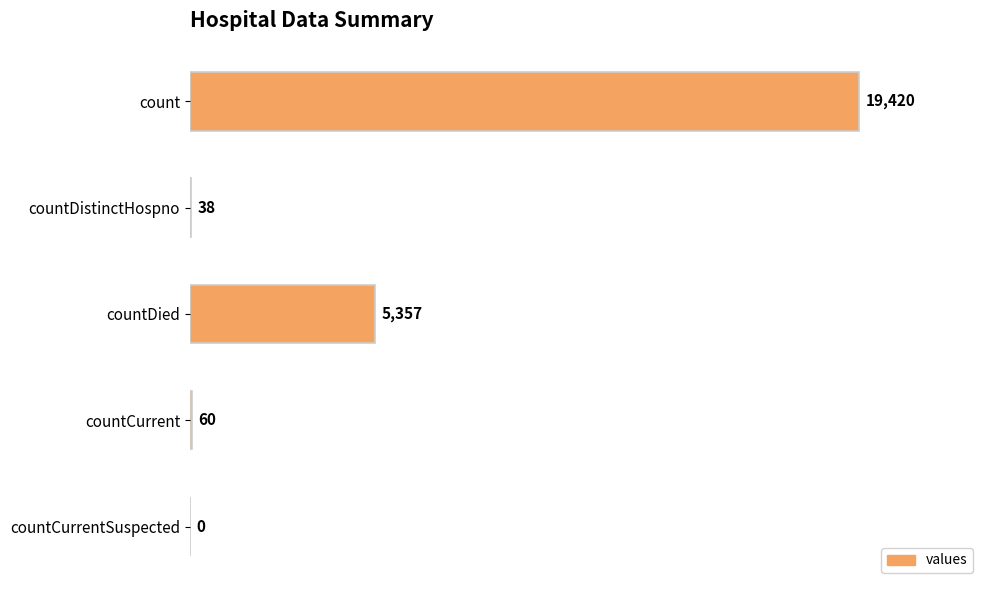

Reading top to bottom, what are all the values shown in this chart?

count=19420	countDistinctHospno=38	countDied=5357	countCurrent=60	countCurrentSuspected=0